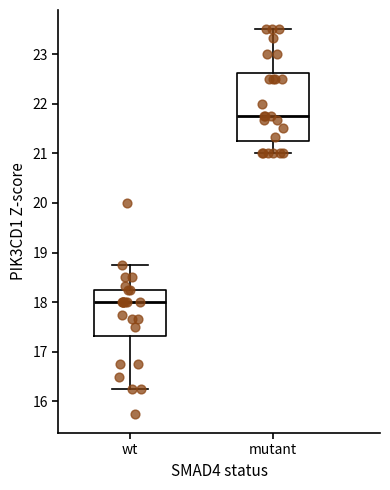

Reading left to right, transcribe this box plot: for each box, give where its median line is, the range the box spans, and where its two whiskers end, as read against the y-axis. The values are not printed on the chart, so give them approximately, as read against the axis.

wt: median 18.0, box 17.3 to 18.3, whiskers 16.3 to 18.8
mutant: median 21.8, box 21.2 to 22.6, whiskers 21.0 to 23.5